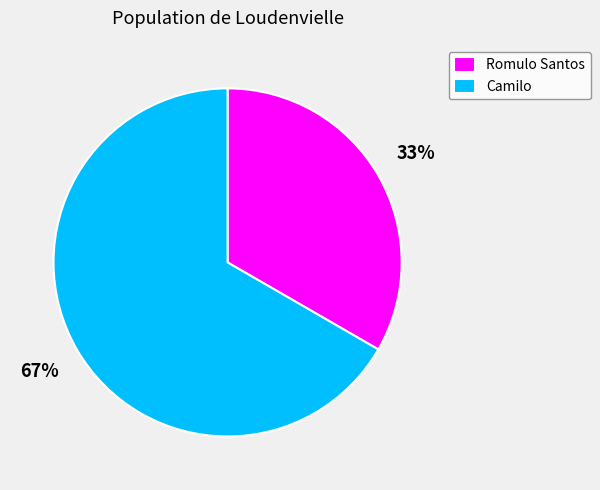

To the nearest percent, what portion does Romulo Santos represent?

33%